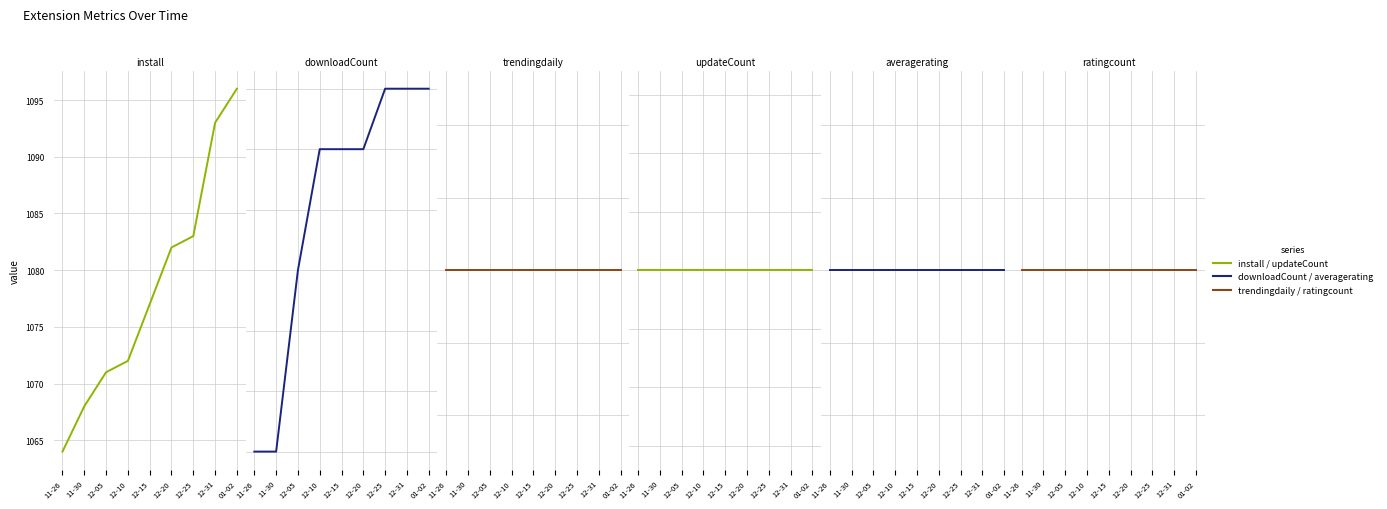

Is the value of updateCount at 11-26 greater than the value of averagerating at 12-05?

Yes